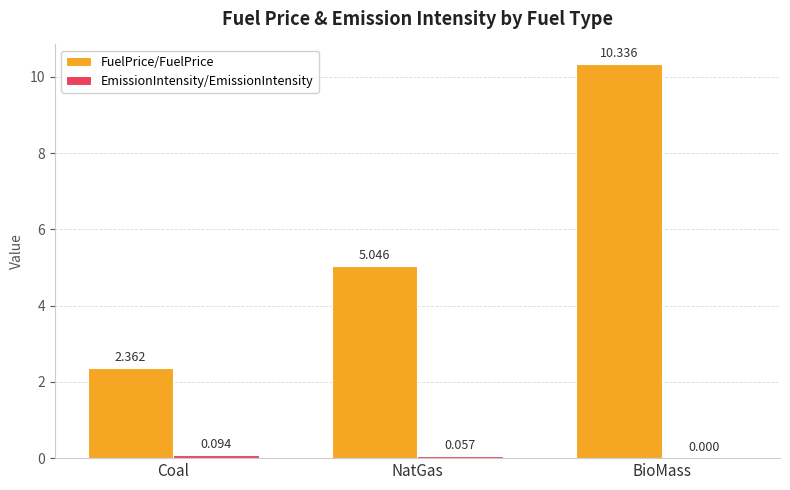

Which series has the largest total across all categories?

FuelPrice/FuelPrice